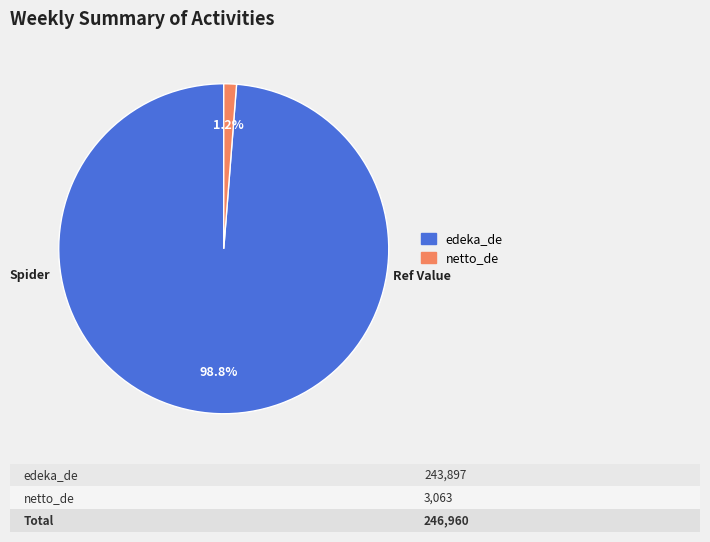

The edeka_de slice represents 89% of the pie. True or false?

False